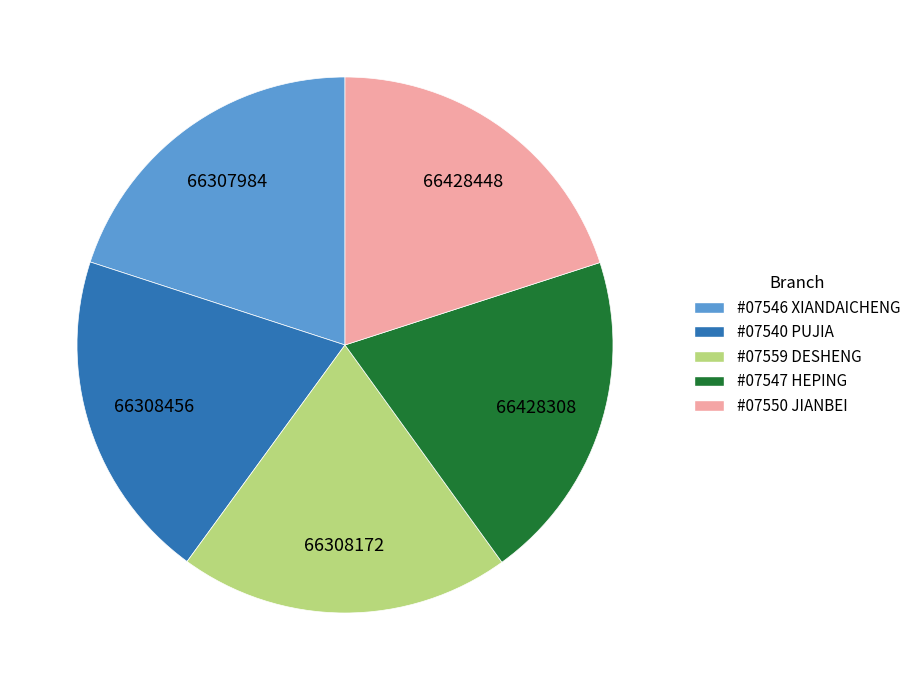

True or false: #07546 XIANDAICHENG accounts for 20% of the total.

True